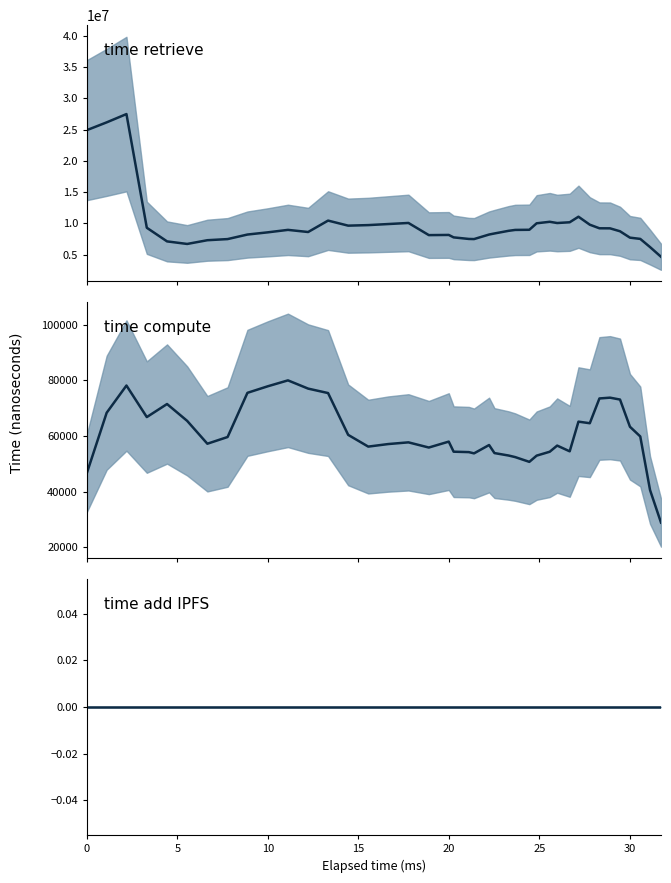

At how many categories does at least one series exceed 11270508?

3